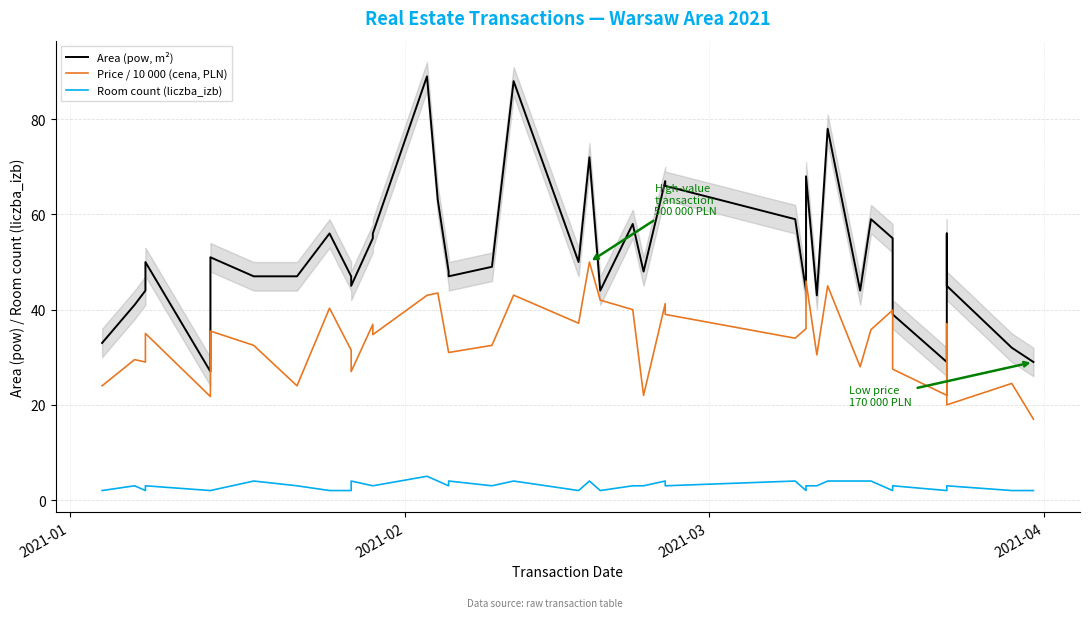

Count the number of data series in this chart.

3